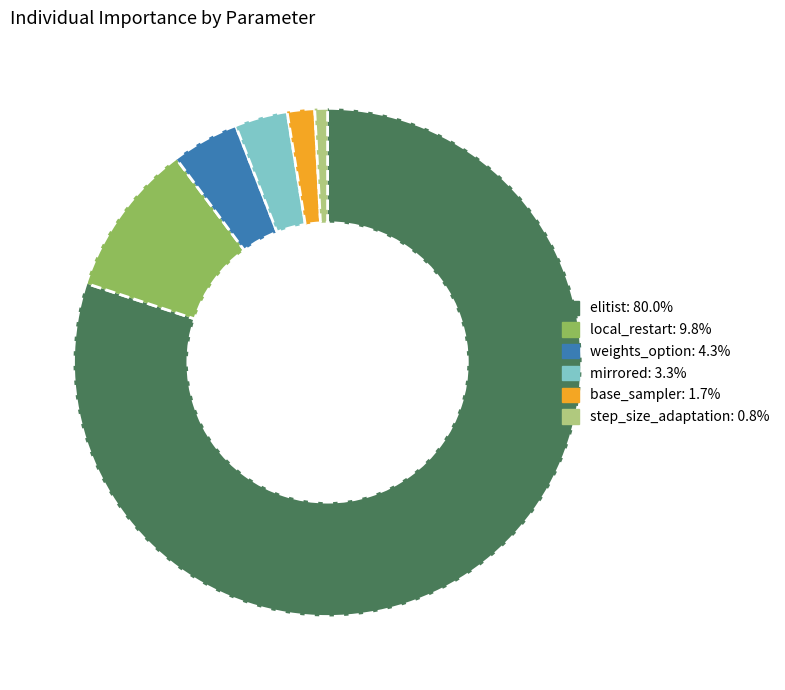

Rank the categories by value from lowest to highest.

step_size_adaptation, base_sampler, mirrored, weights_option, local_restart, elitist